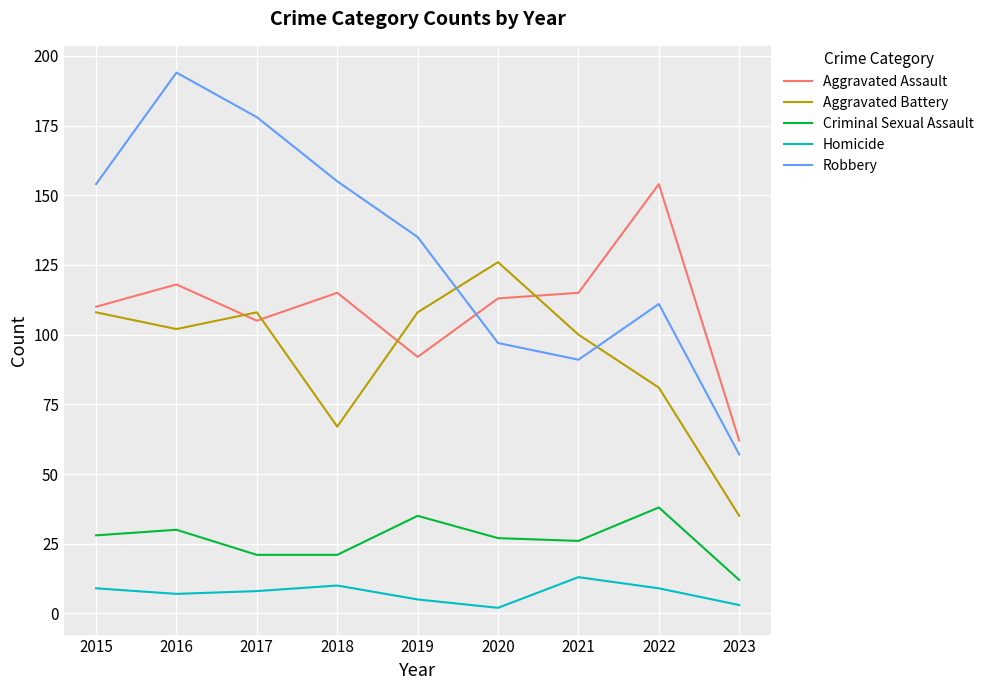

Reading left to right, transcribe all the data shown in this chart.

Aggravated Assault: 2015=110	2016=118	2017=105	2018=115	2019=92	2020=113	2021=115	2022=154	2023=62
Aggravated Battery: 2015=108	2016=102	2017=108	2018=67	2019=108	2020=126	2021=100	2022=81	2023=35
Criminal Sexual Assault: 2015=28	2016=30	2017=21	2018=21	2019=35	2020=27	2021=26	2022=38	2023=12
Homicide: 2015=9	2016=7	2017=8	2018=10	2019=5	2020=2	2021=13	2022=9	2023=3
Robbery: 2015=154	2016=194	2017=178	2018=155	2019=135	2020=97	2021=91	2022=111	2023=57